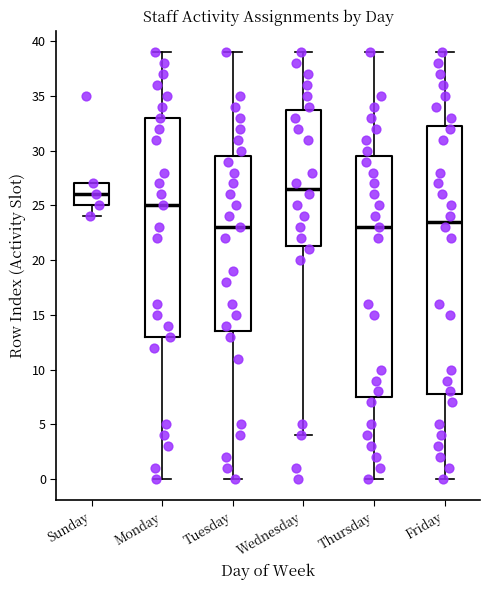

Where does the median line of the box for Sunday sit on the y-axis? The values are not printed on the chart, so give them approximately, as read against the axis.

26.0